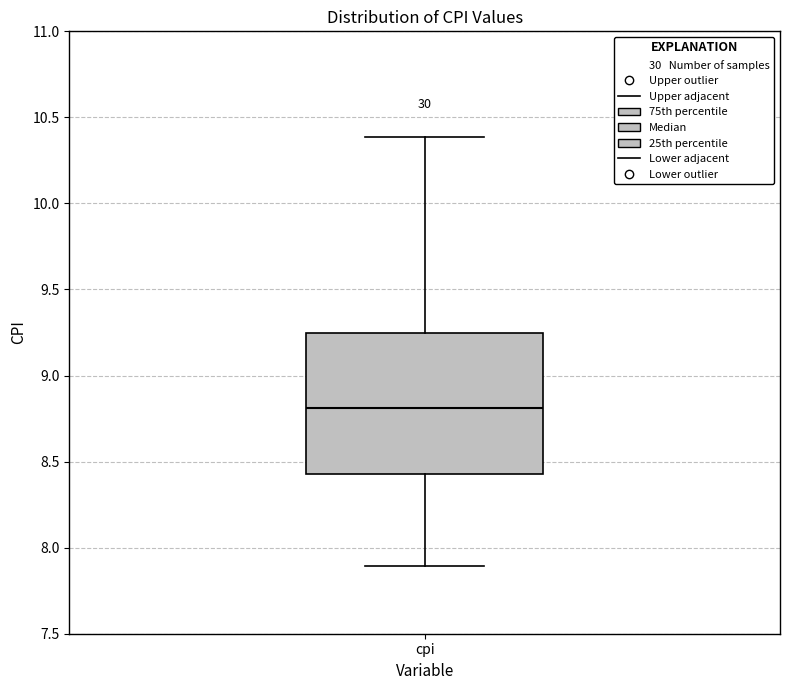

Read this box plot against the y-axis: the position of the median line, the range covered by the box, and the ends of both whiskers. The values are not printed on the chart, so give them approximately, as read against the axis.

median 8.80, box 8.45 to 9.25, whiskers 7.90 to 10.40